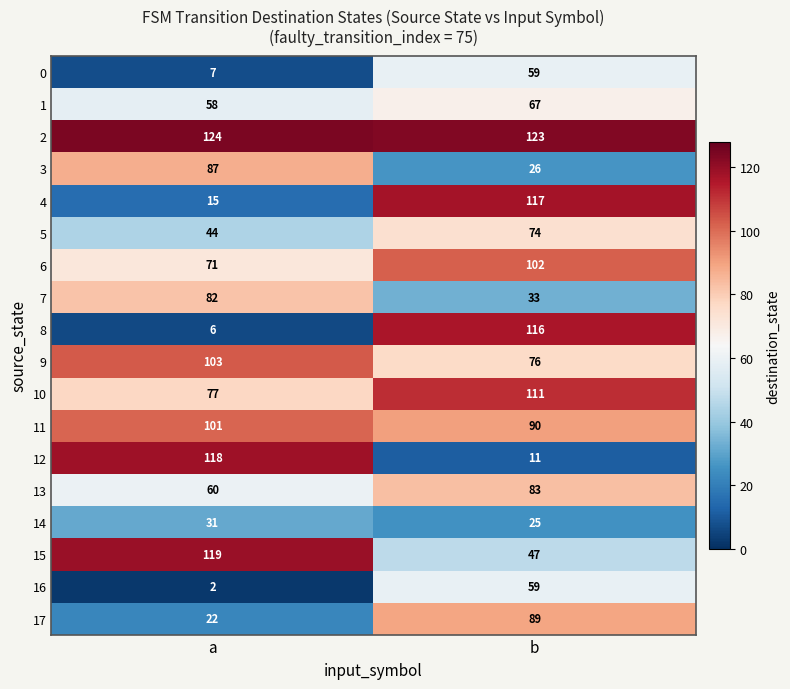

At how many categories does at least one series exceed 56?

2